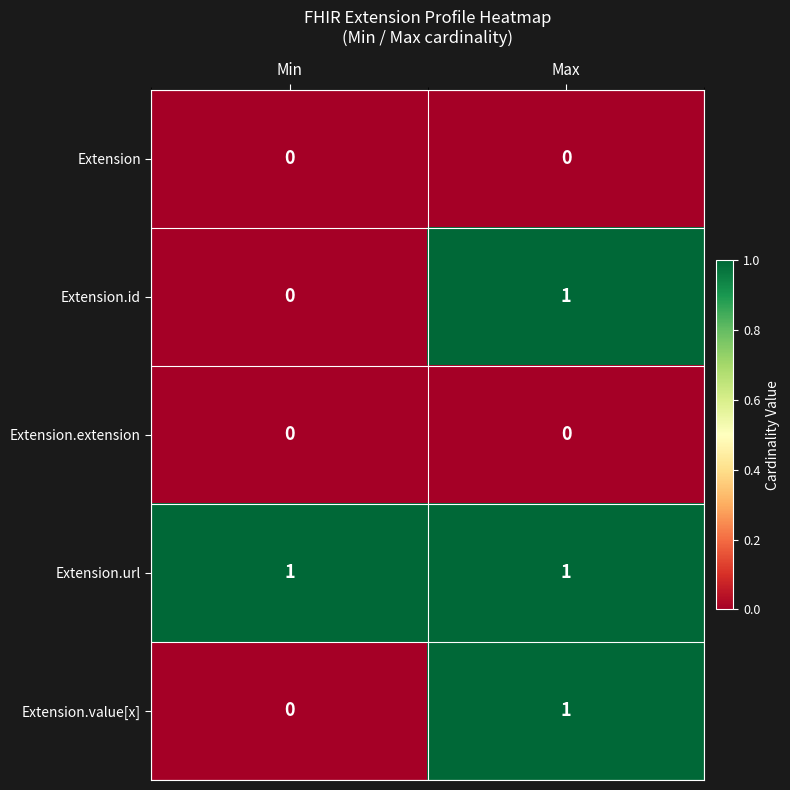

What is the maximum value shown in the chart?

1